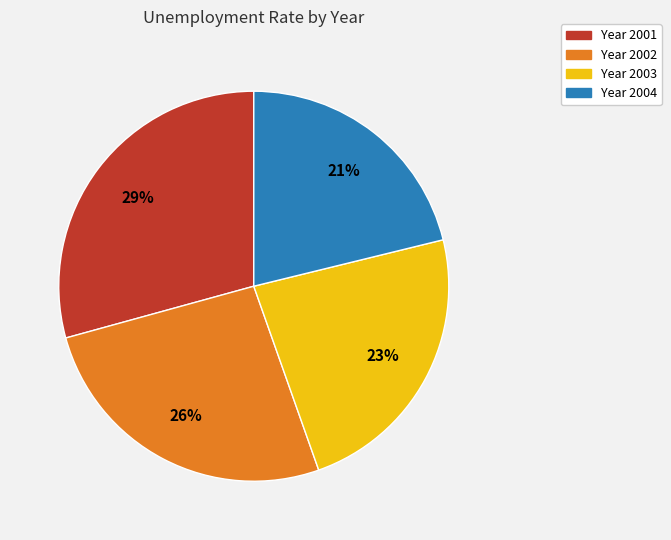

How many slices are in this pie chart?

4